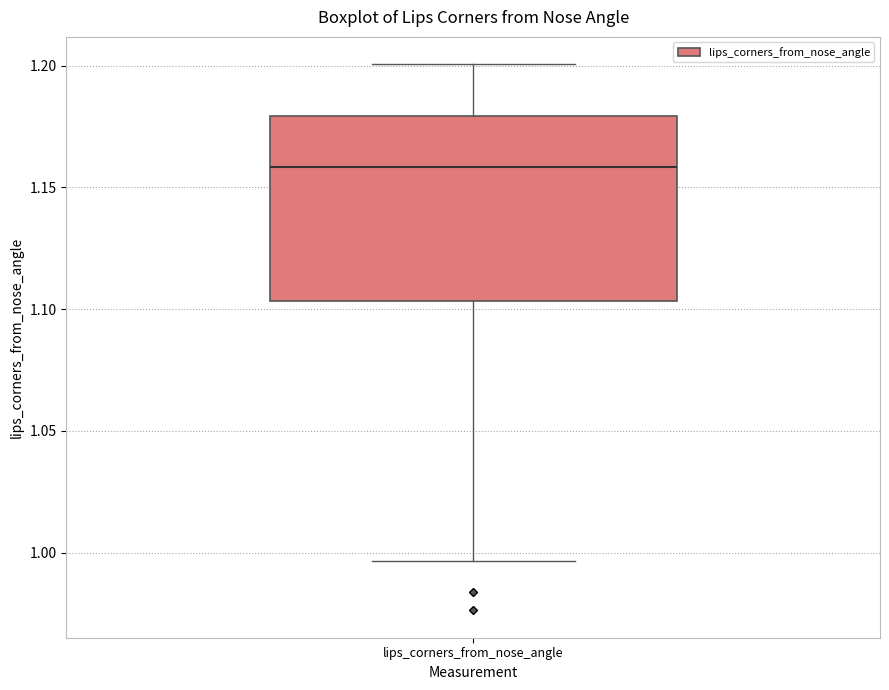

Read this box plot against the y-axis: the position of the median line, the range covered by the box, and the ends of both whiskers. The values are not printed on the chart, so give them approximately, as read against the axis.

median 1.160, box 1.105 to 1.180, whiskers 0.995 to 1.200